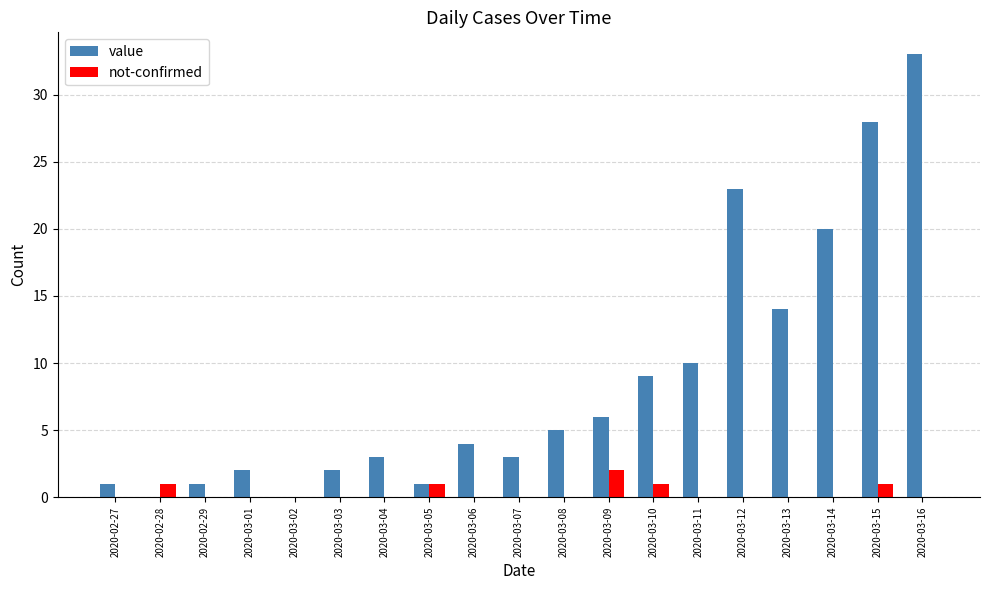

Which series has the largest total across all categories?

value